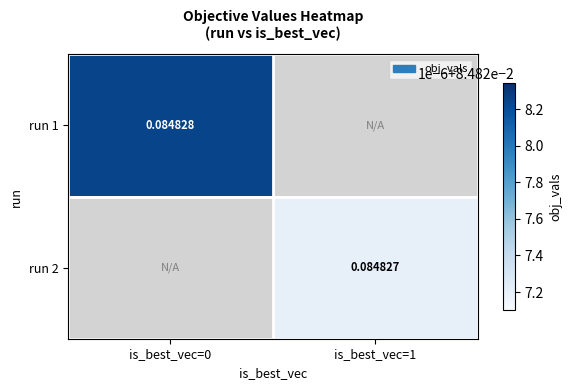

What is the maximum value shown in the chart?

0.1